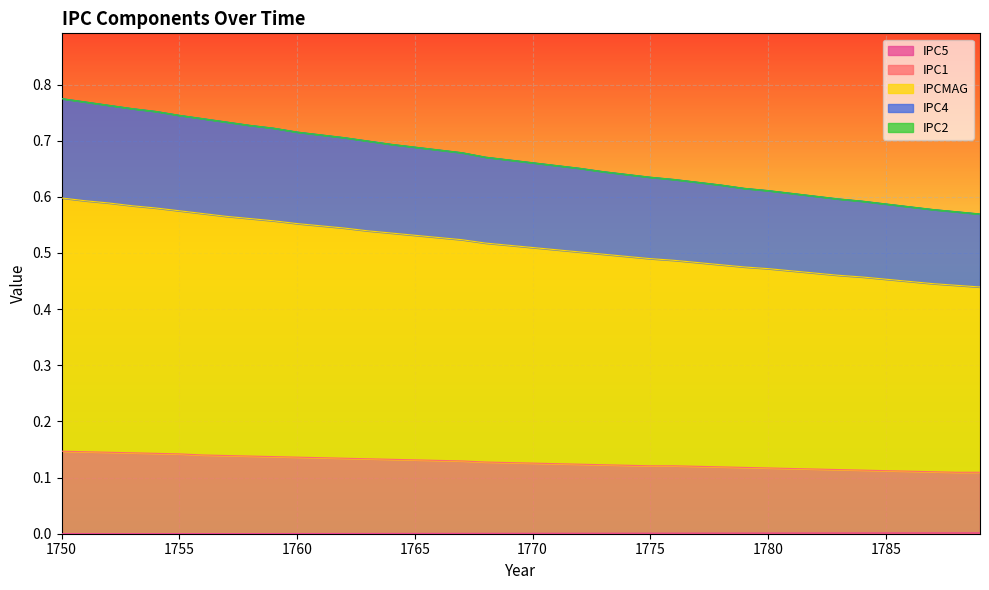

What is the sum of all IPC1 values?

5.1